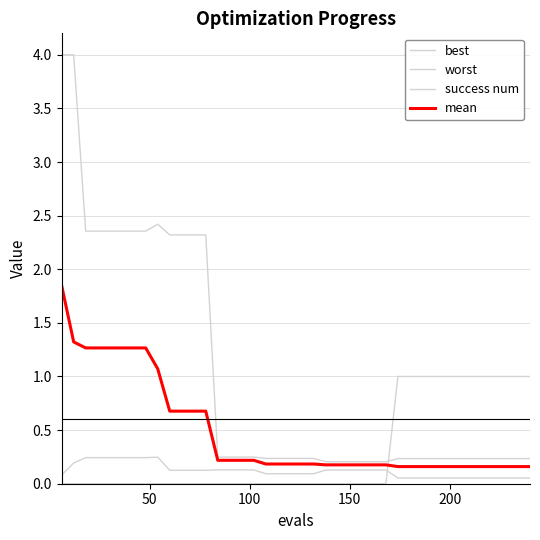

What is the difference between the maximum and minimum values in the best series?

0.2